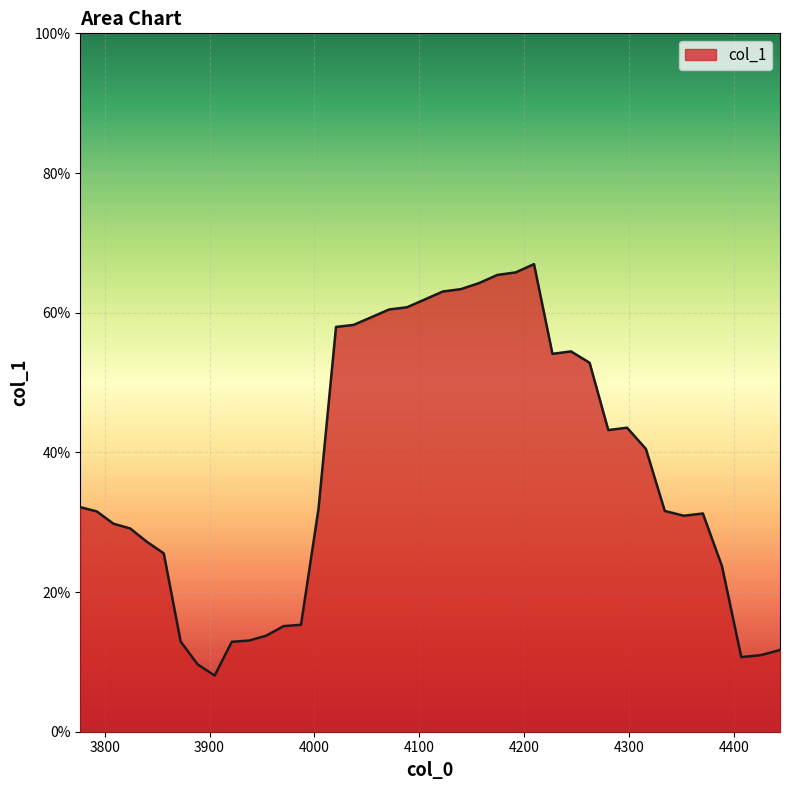

What is the label of the 7th point from the left?

3872.4395961631353